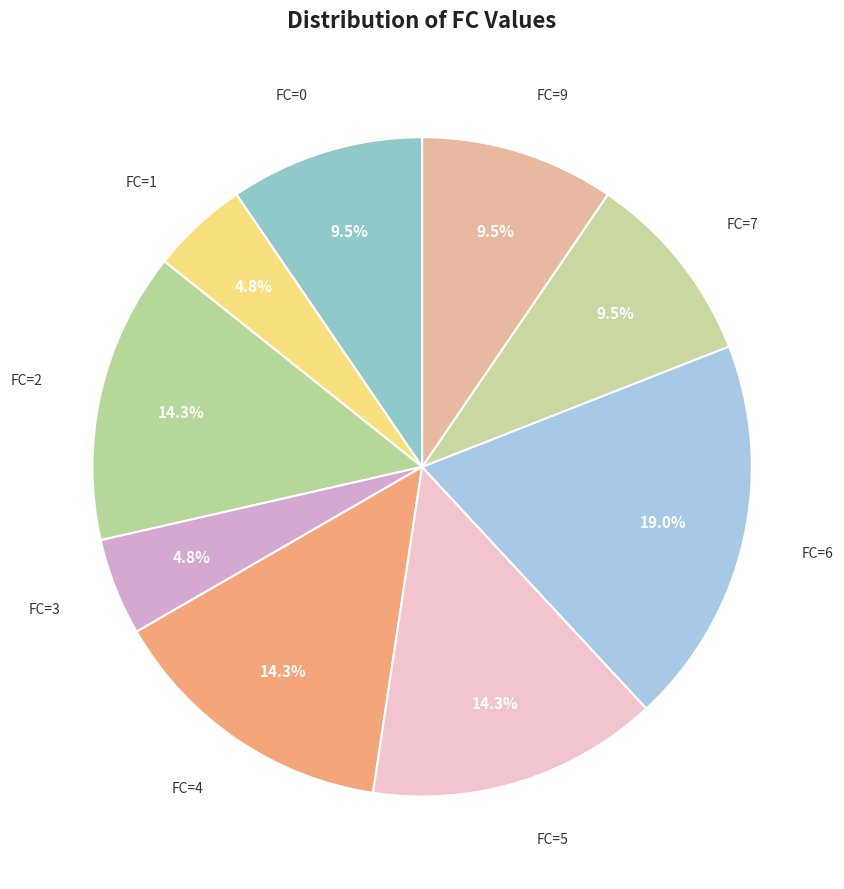

How many segments does this pie chart have?

9